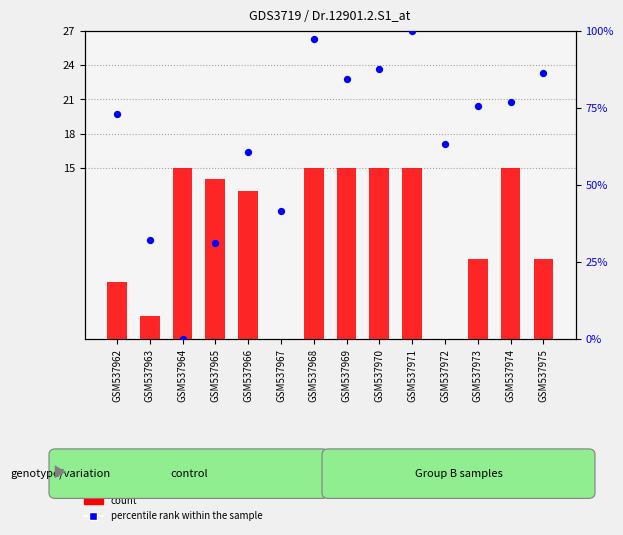

What are all the series names shown in the legend?

count, percentile rank within the sample